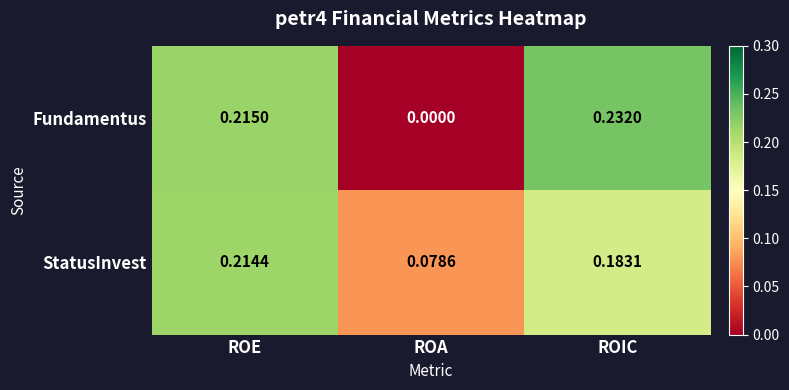

List the series in order of their overall mean, highest first.

StatusInvest, Fundamentus